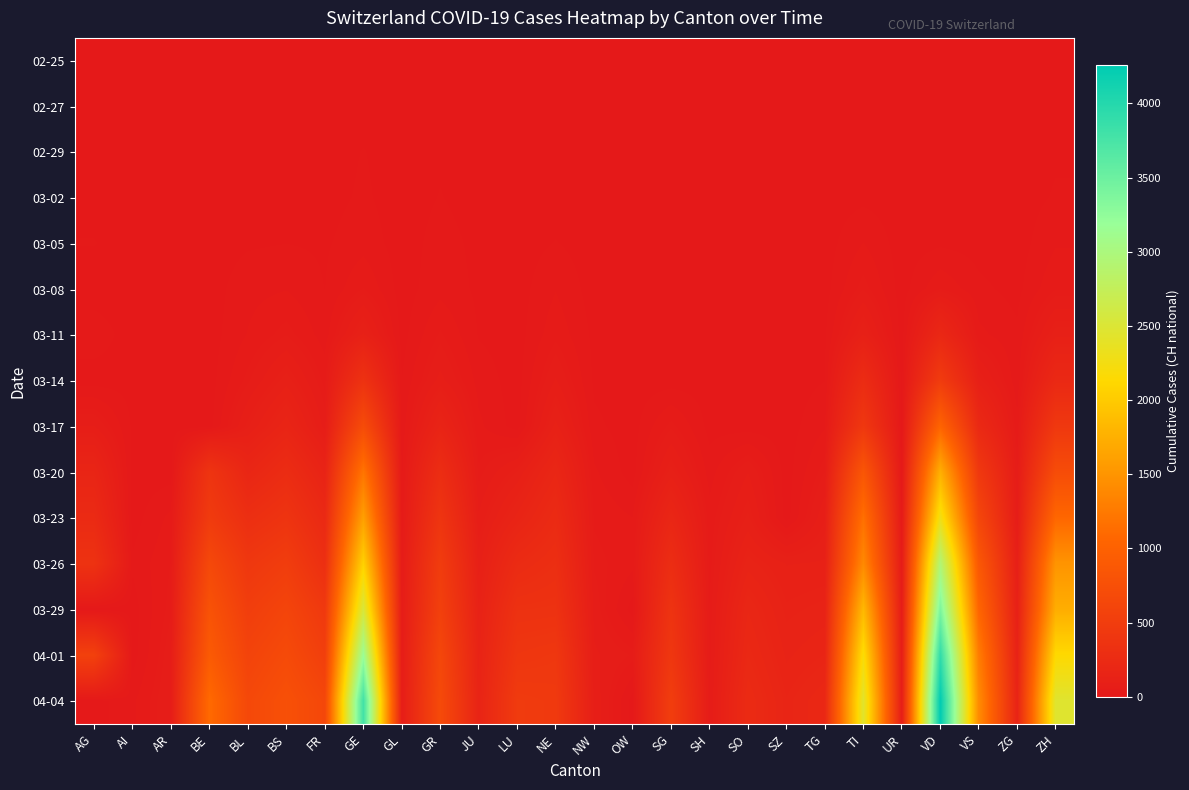

Count the number of data series in this chart.

15